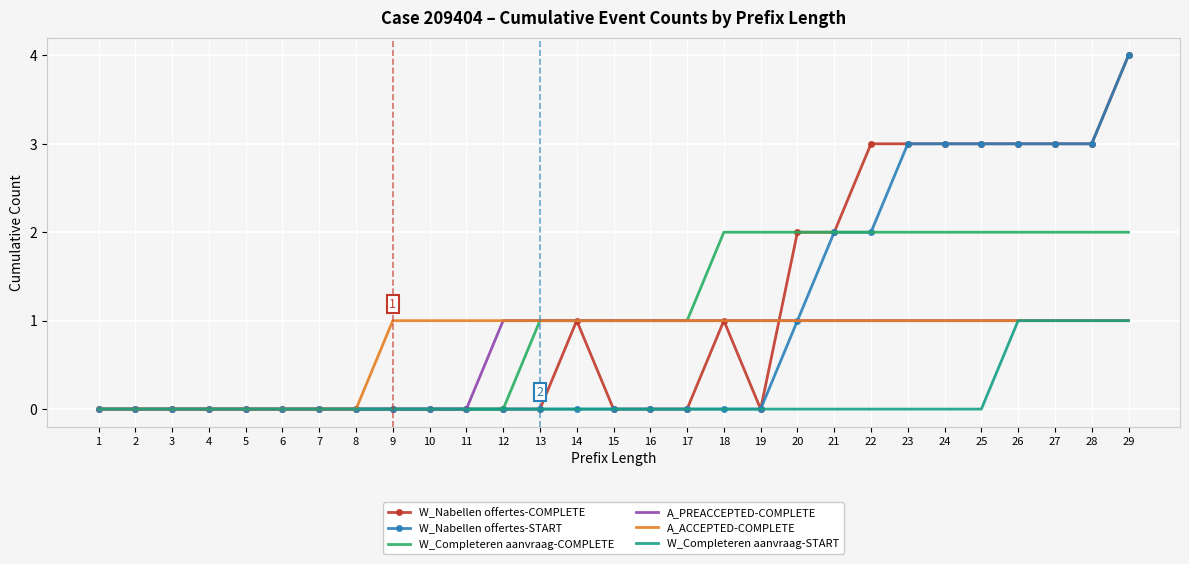

How many distinct data groups are displayed?

6